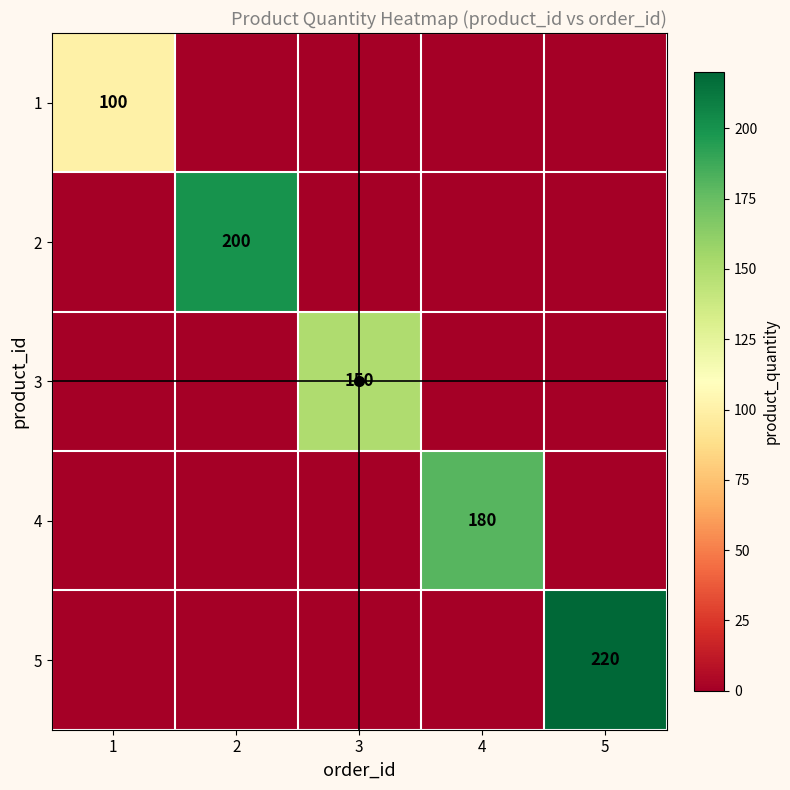

At which category is the sum across all series the highest?

5